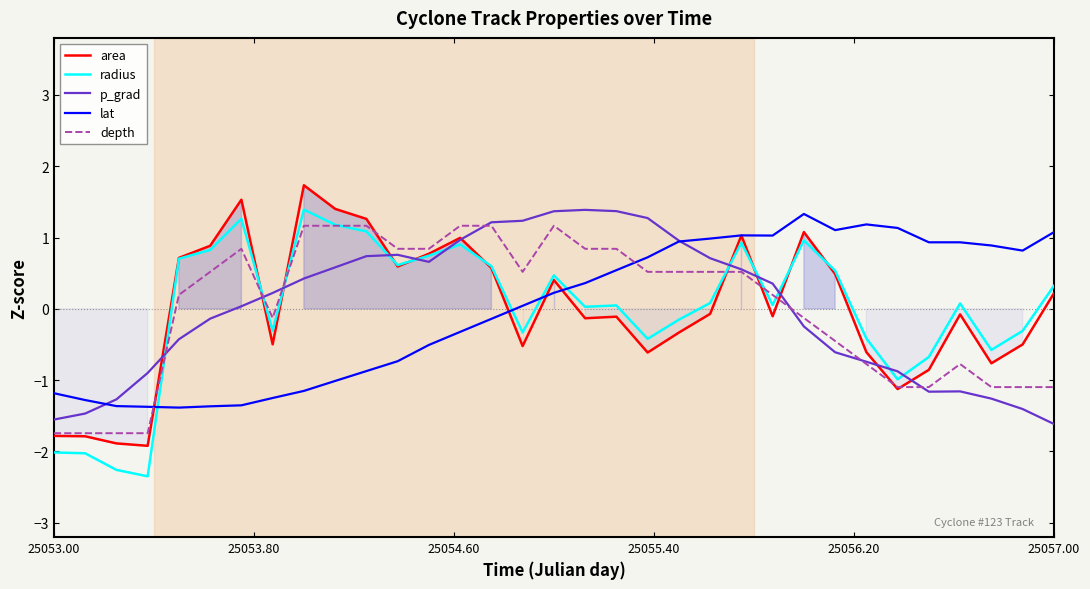

The depth series shows 0.1 at 23. True or false?

False